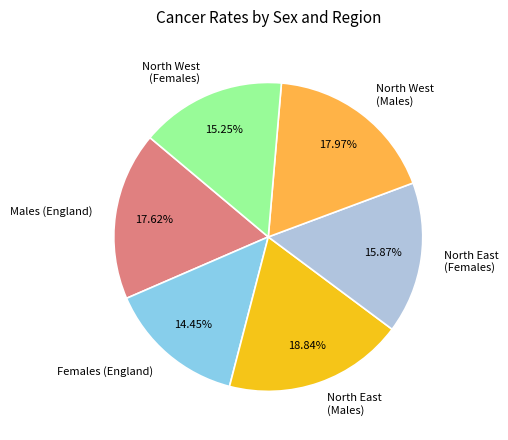

Which category has the smallest portion of the pie?

Females (England)